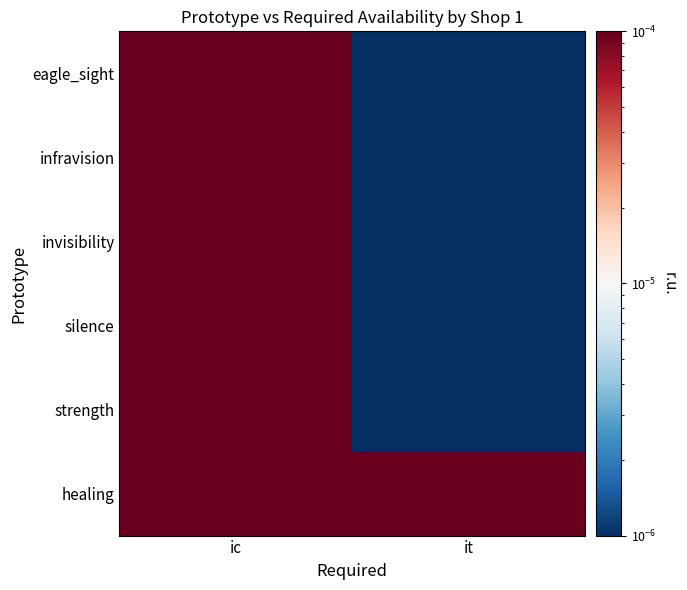

Between ic and it, which series saw the biggest shift?

eagle_sight